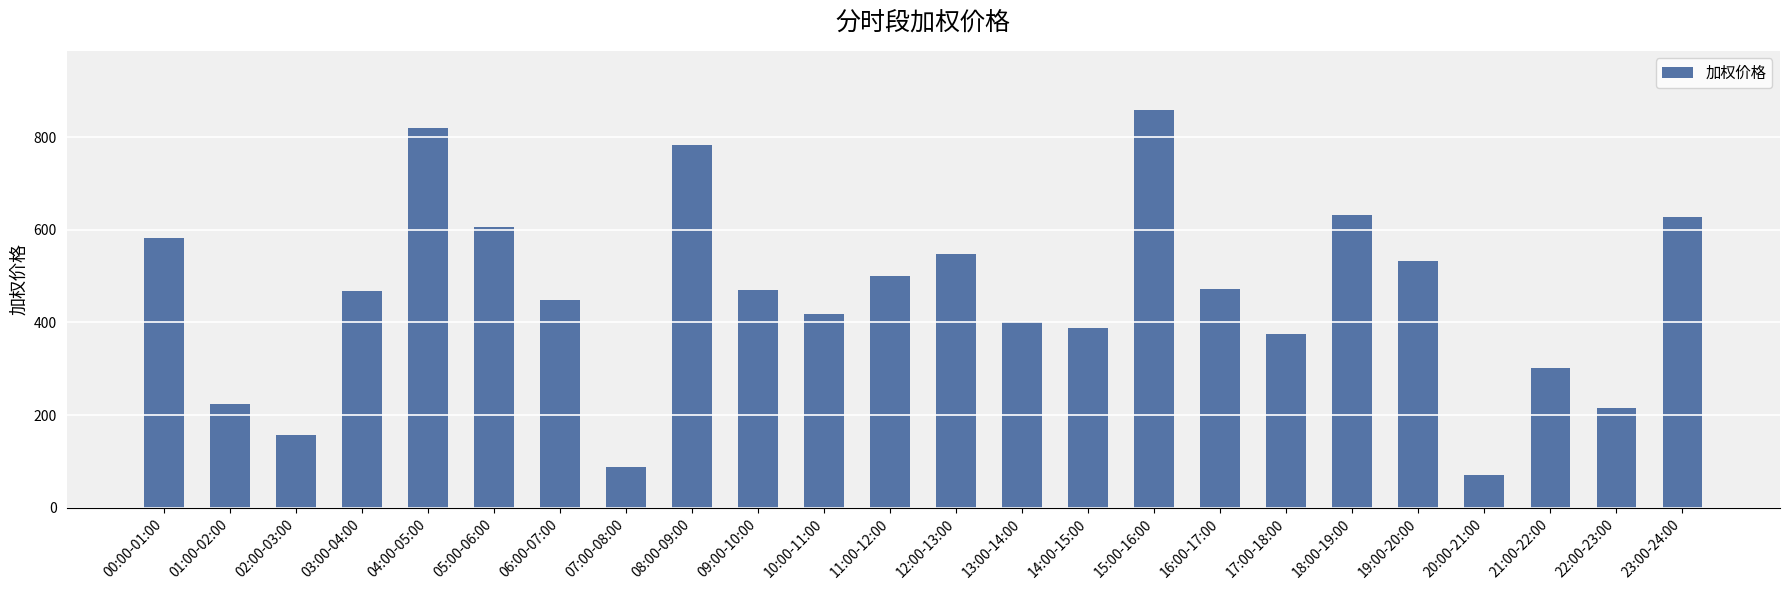

What is the difference between the values at 17:00-18:00 and 06:00-07:00?

74.1